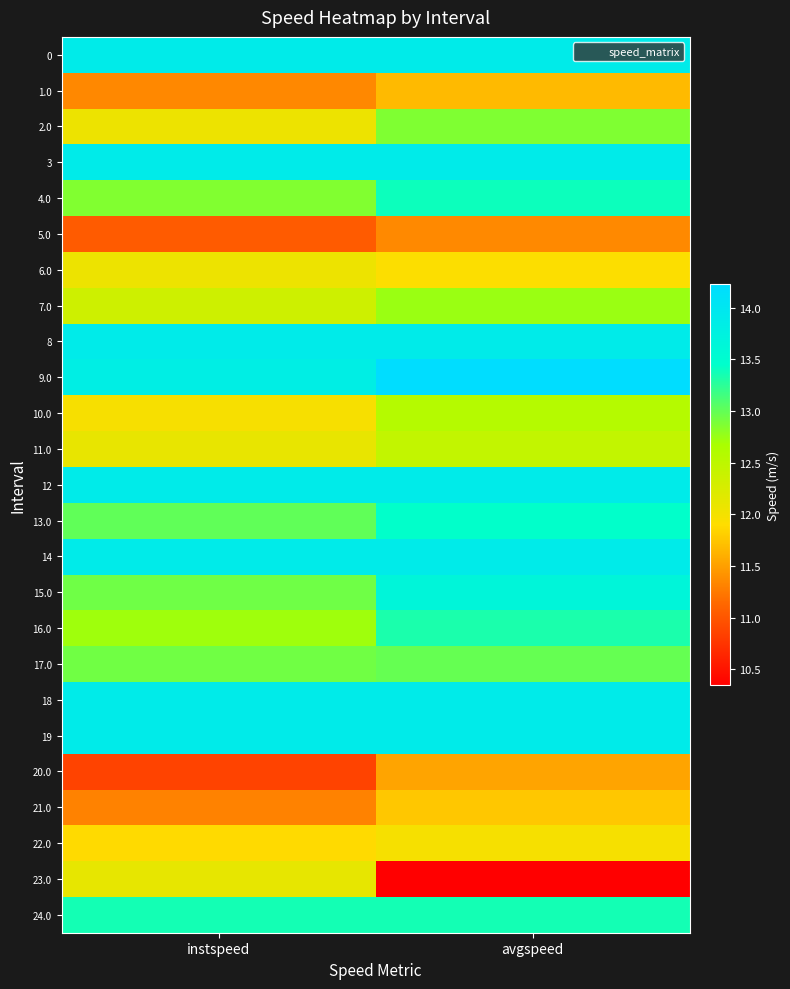

Reading left to right, list all the values displayed in this chart.

0: instspeed=13.9	avgspeed=13.9
1.0: instspeed=11.3	avgspeed=11.7
2.0: instspeed=12.1	avgspeed=12.9
3: instspeed=13.9	avgspeed=13.9
4.0: instspeed=12.9	avgspeed=13.4
5.0: instspeed=11.0	avgspeed=11.4
6.0: instspeed=12.1	avgspeed=11.9
7.0: instspeed=12.3	avgspeed=12.7
8: instspeed=13.9	avgspeed=13.9
9.0: instspeed=13.8	avgspeed=14.2
10.0: instspeed=12.0	avgspeed=12.6
11.0: instspeed=12.1	avgspeed=12.5
12: instspeed=13.9	avgspeed=13.9
13.0: instspeed=13.0	avgspeed=13.4
14: instspeed=13.9	avgspeed=13.9
15.0: instspeed=12.9	avgspeed=13.7
16.0: instspeed=12.7	avgspeed=13.3
17.0: instspeed=12.9	avgspeed=13.0
18: instspeed=13.9	avgspeed=13.9
19: instspeed=13.9	avgspeed=13.9
20.0: instspeed=10.9	avgspeed=11.5
21.0: instspeed=11.3	avgspeed=11.8
22.0: instspeed=11.9	avgspeed=12.0
23.0: instspeed=12.1	avgspeed=10.3
24.0: instspeed=13.4	avgspeed=13.4